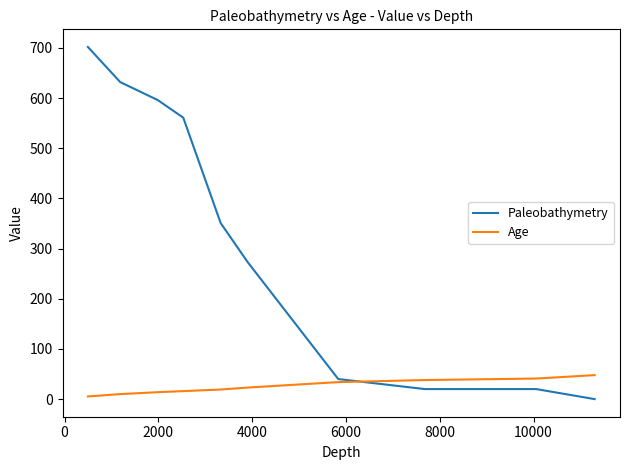

Which series has the largest range (max minus min)?

Paleobathymetry